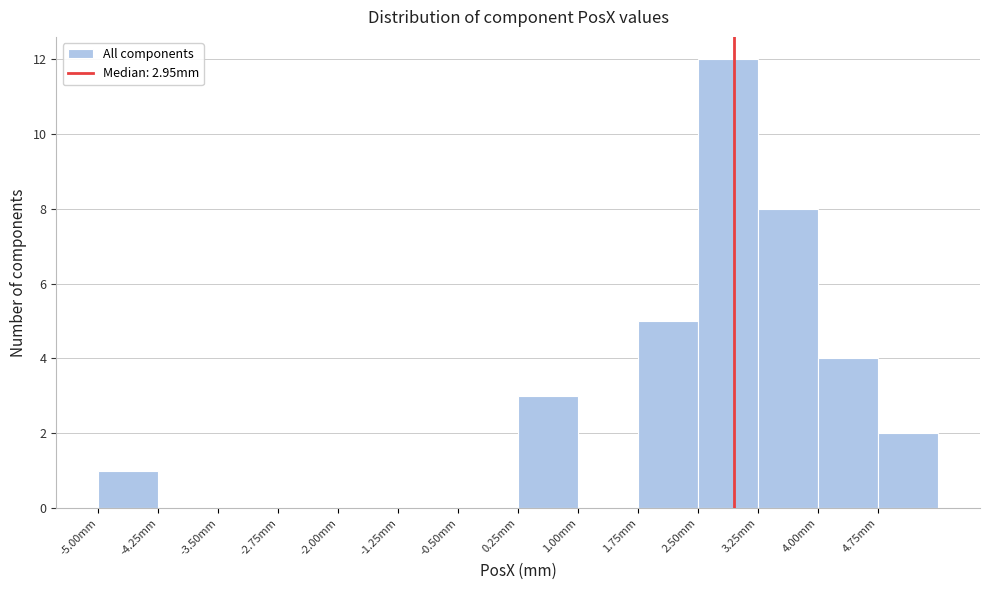

Which range on the x-axis has the tallest bar?

2.50 to 3.25